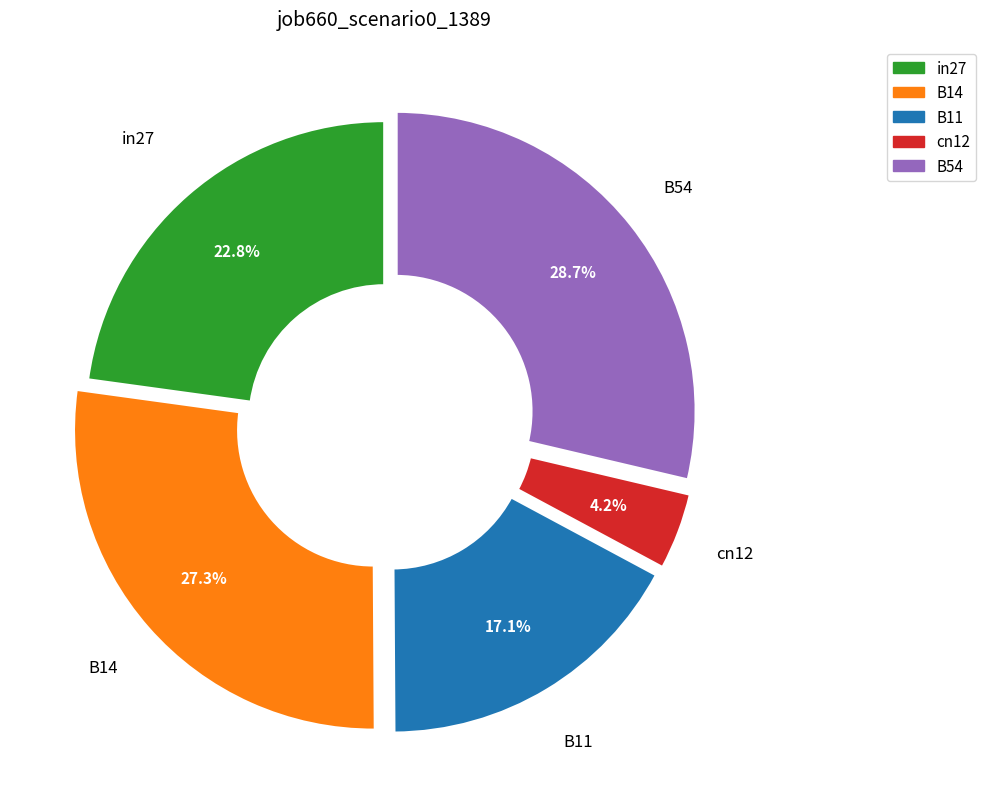

To the nearest percent, what is the combined percentage of B14 and B54?

56%